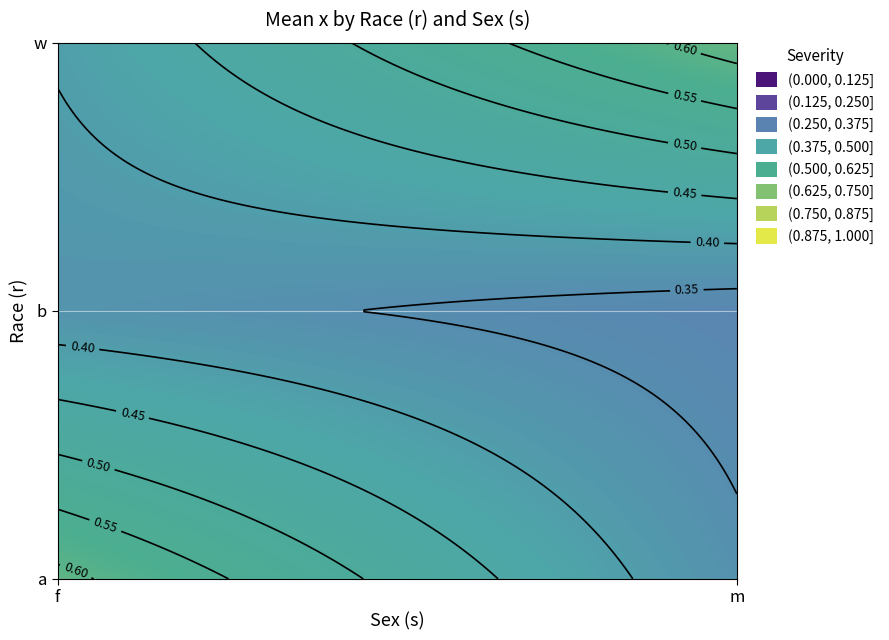

Which series has the largest total across all categories?

w